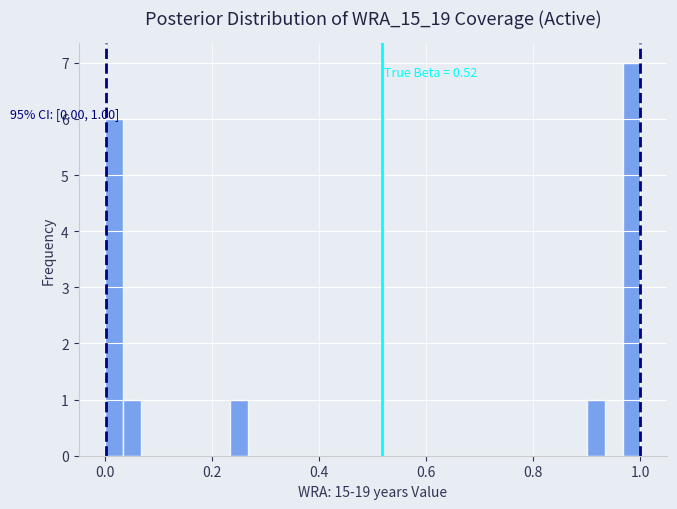

Around what value on the x-axis is the tallest bar? Give the approximate position of its centre, as read against the axis.

0.98